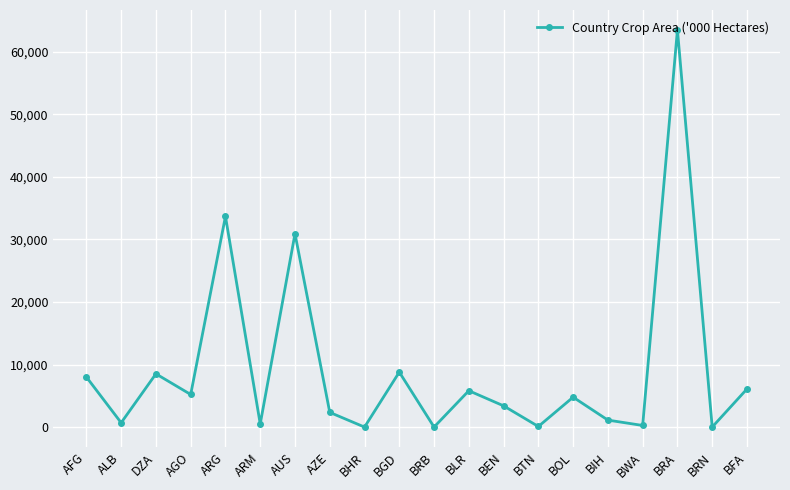

How many series are shown in this chart?

1